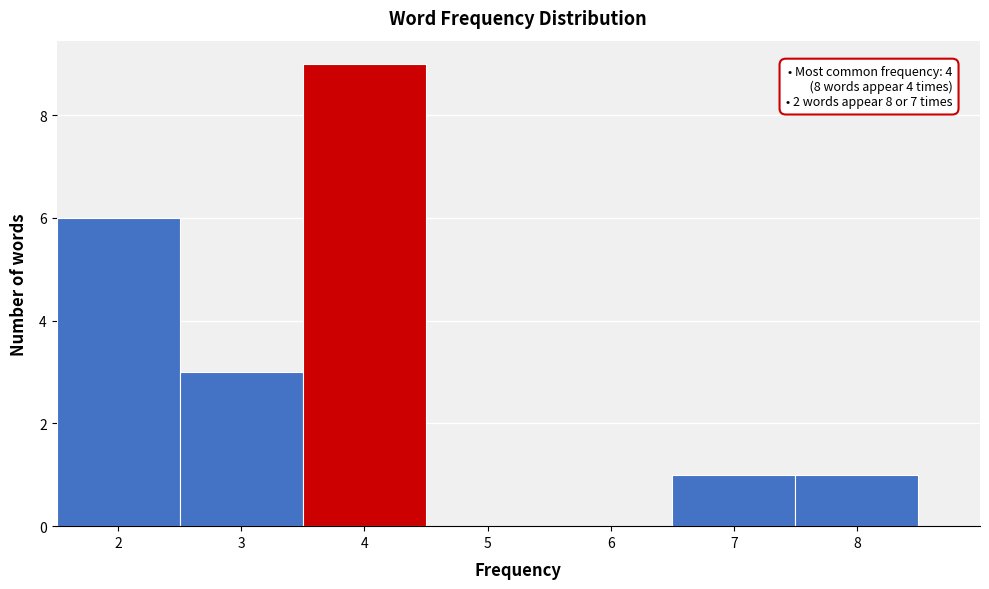

Which range on the x-axis has the tallest bar?

3.5 to 4.5